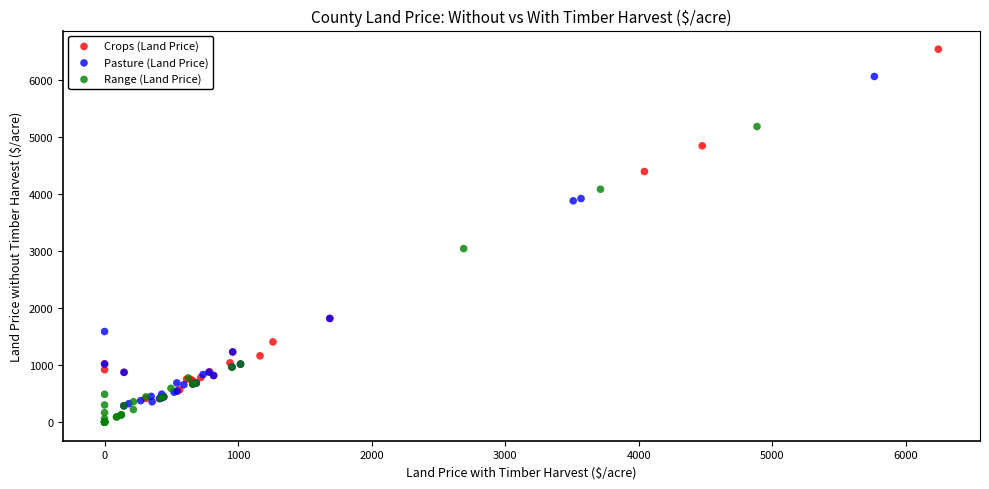

Which series has the largest Y range (max minus min)?

Crops (Land Price)